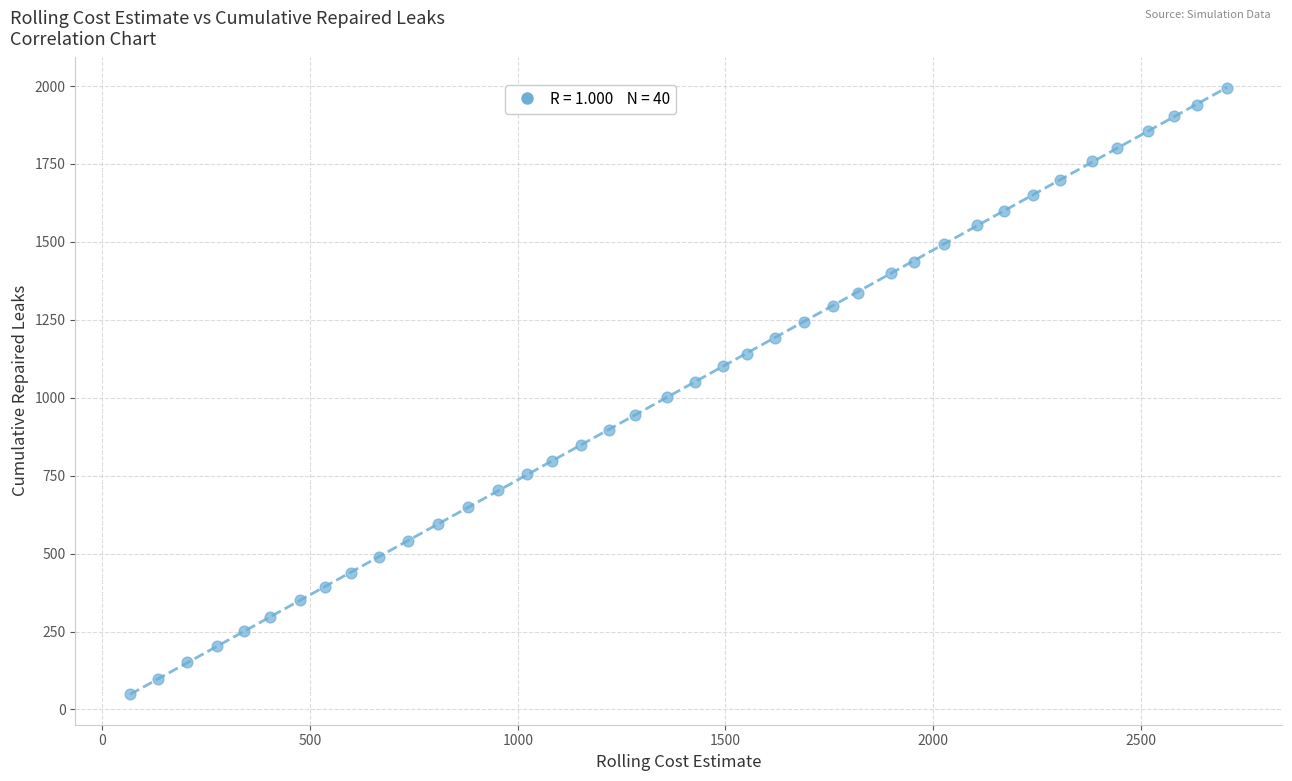

What is the range of Y values (max minus min)?

1946